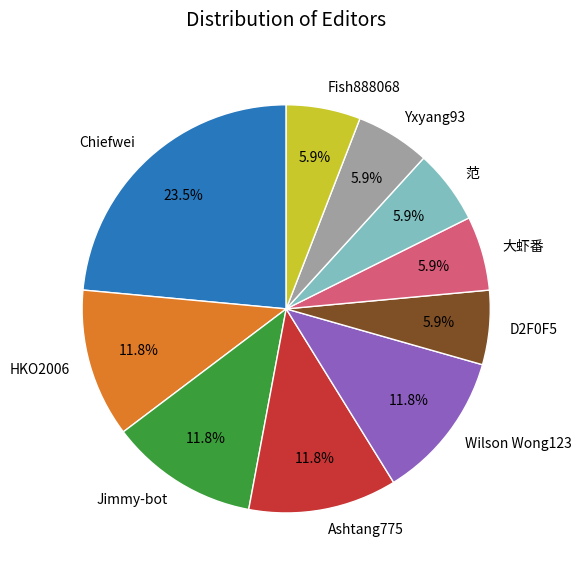

To the nearest percent, what portion does Wilson Wong123 represent?

12%